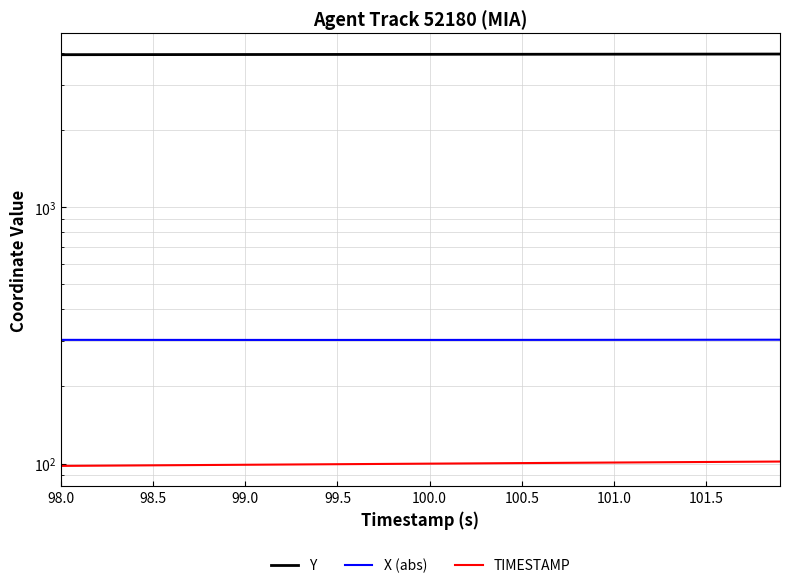

Which series has the largest range (max minus min)?

Y